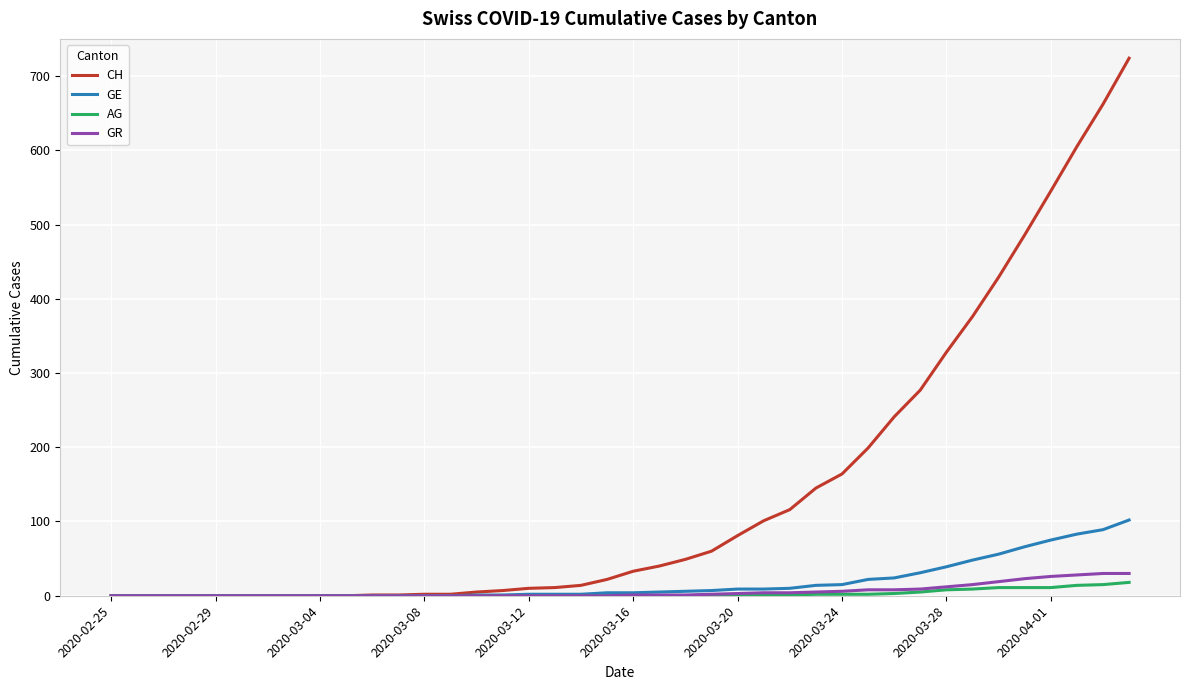

What is the maximum value shown in the chart?

724